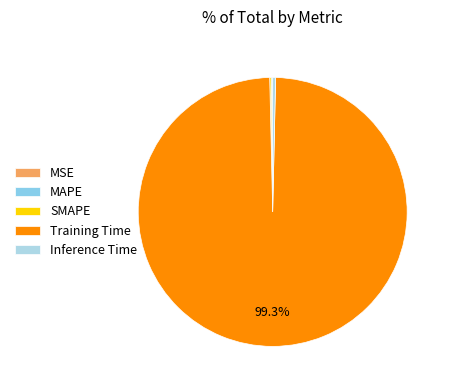

True or false: Training Time accounts for 99% of the total.

True